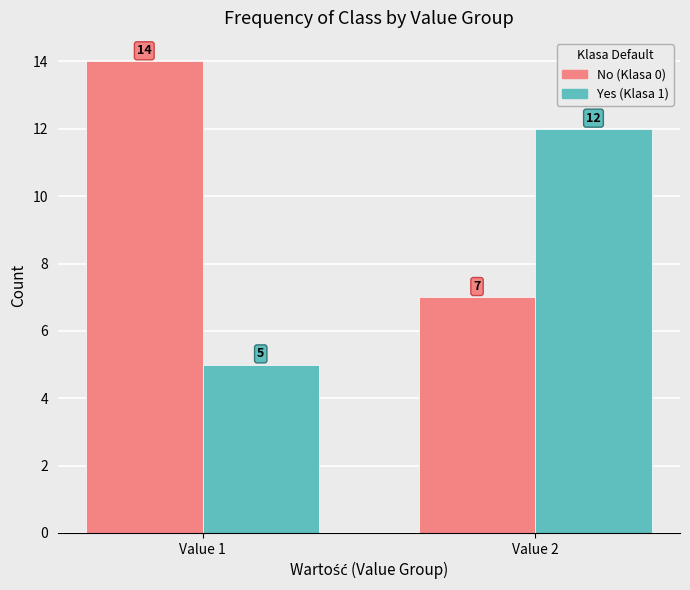

Rank the series by their average value, from lowest to highest.

Yes (Klasa 1), No (Klasa 0)